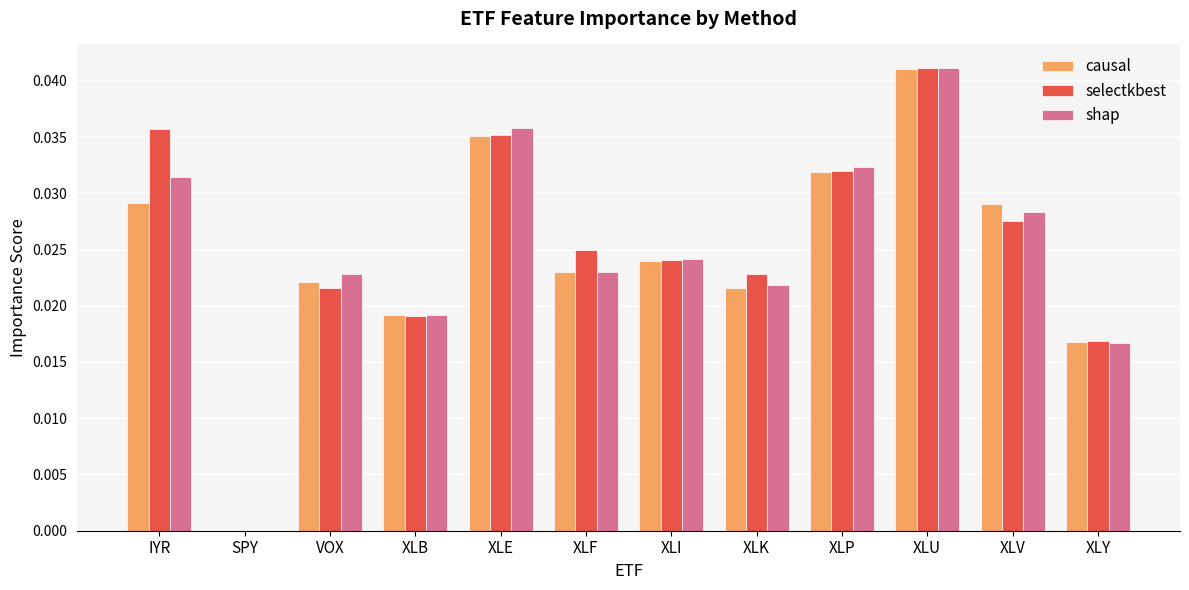

Between SPY and XLF, which series saw the biggest shift?

selectkbest